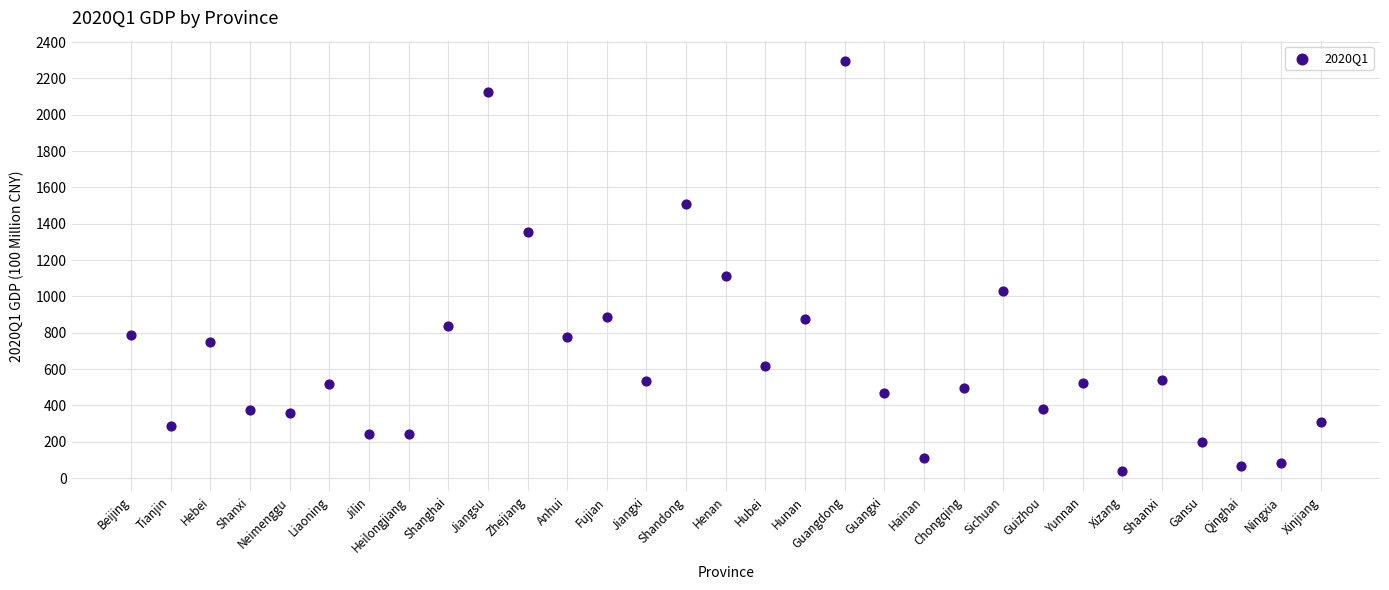

What Y value in the scatter plot is closest to 1167?

1112.8